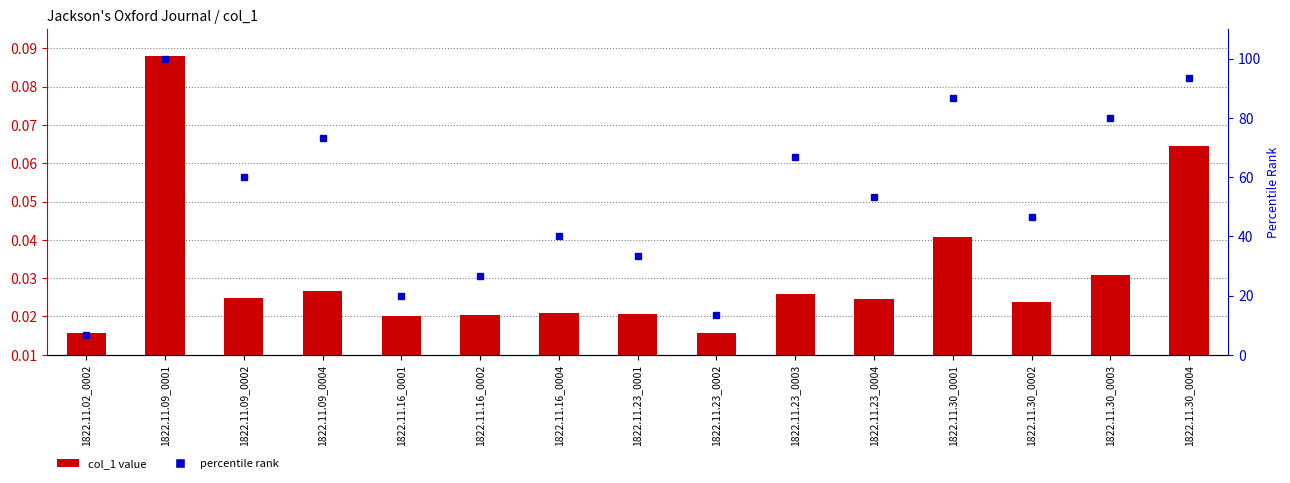

List the series in order of their peak value, highest first.

percentile rank, col_1 value